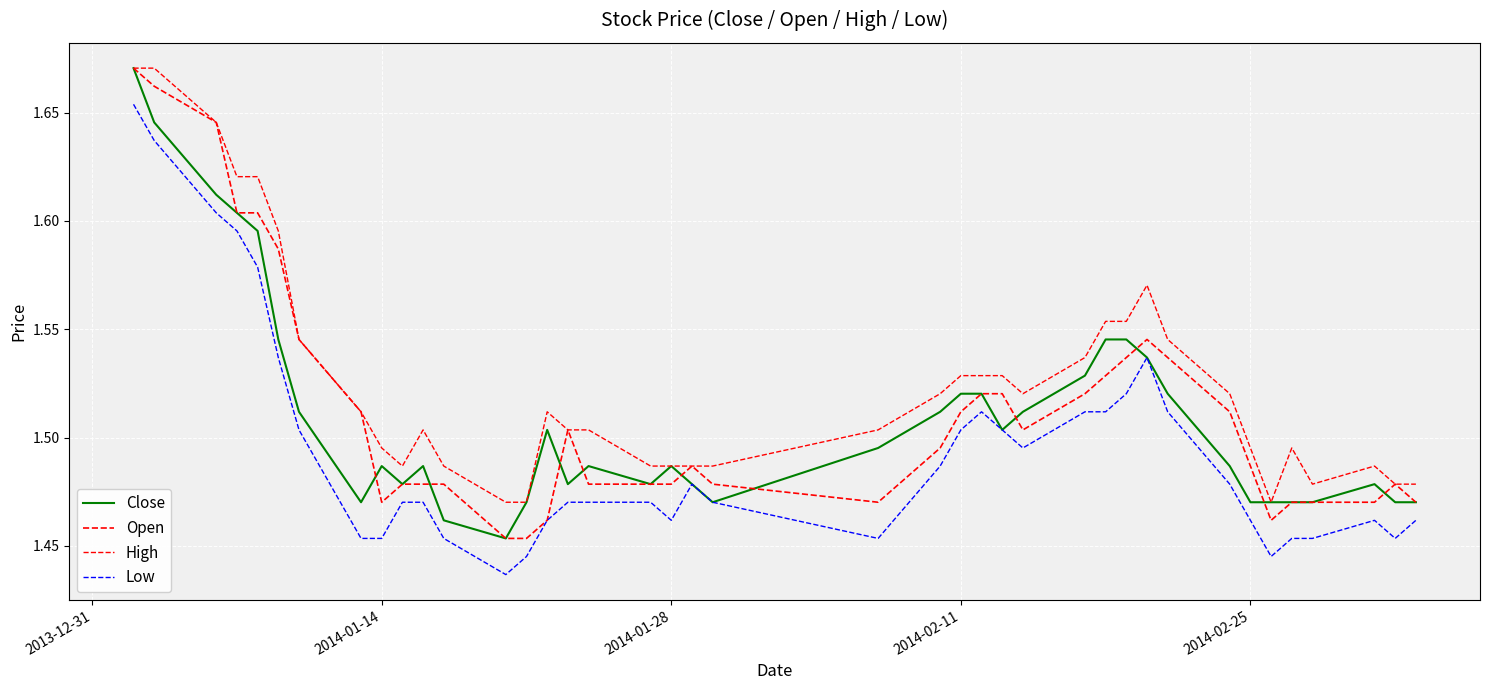

Is this an area chart (filled region under the line)?

No